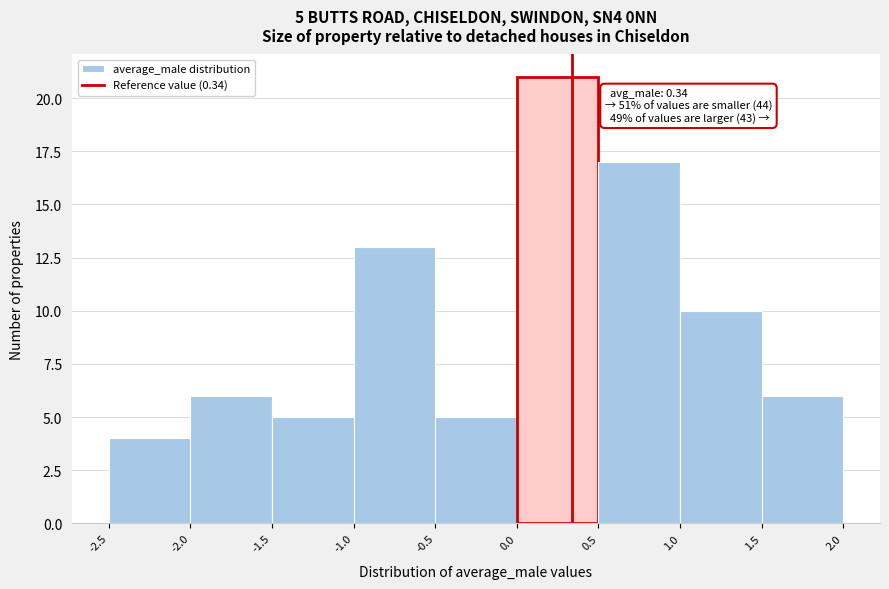

Which range on the x-axis has the tallest bar?

0.0 to 0.5